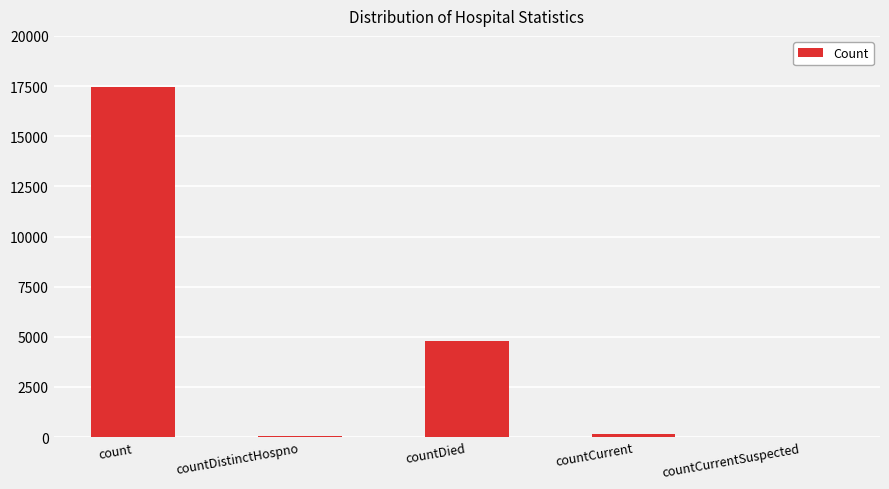

What is the average value?

4499